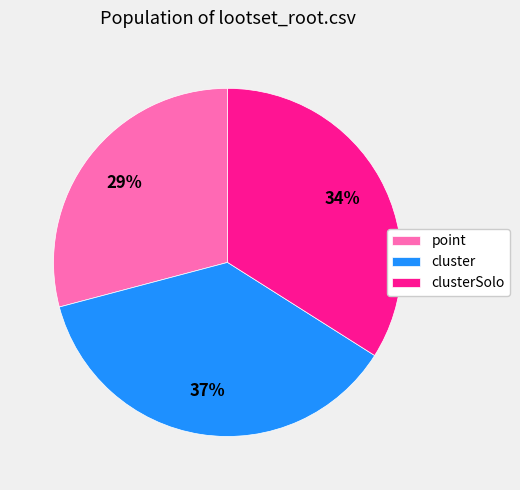

How many segments does this pie chart have?

3